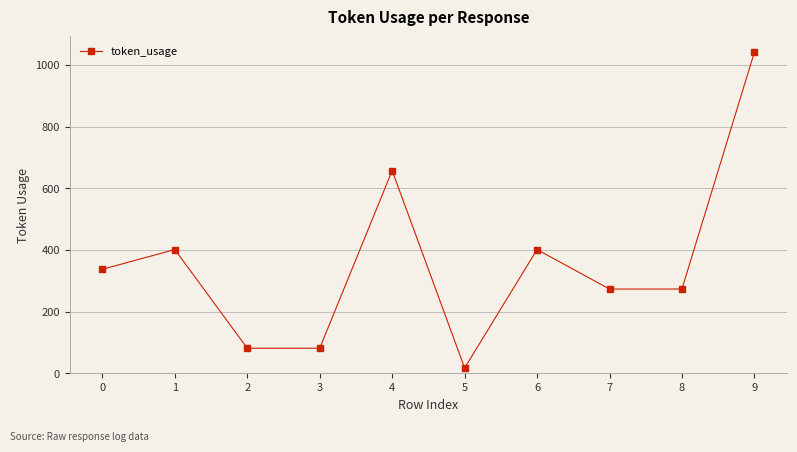

At which category does the chart reach its minimum across all series?

5